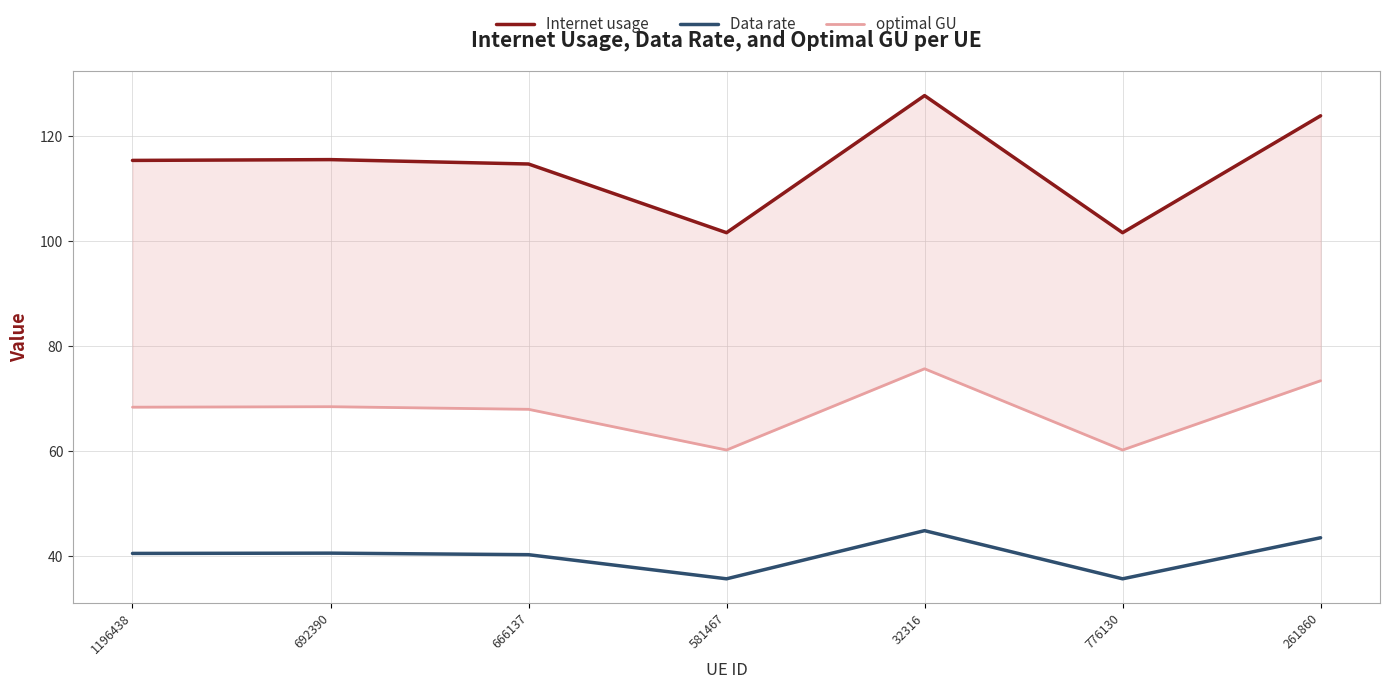

Between 692390 and 581467, which series saw the biggest shift?

Internet usage